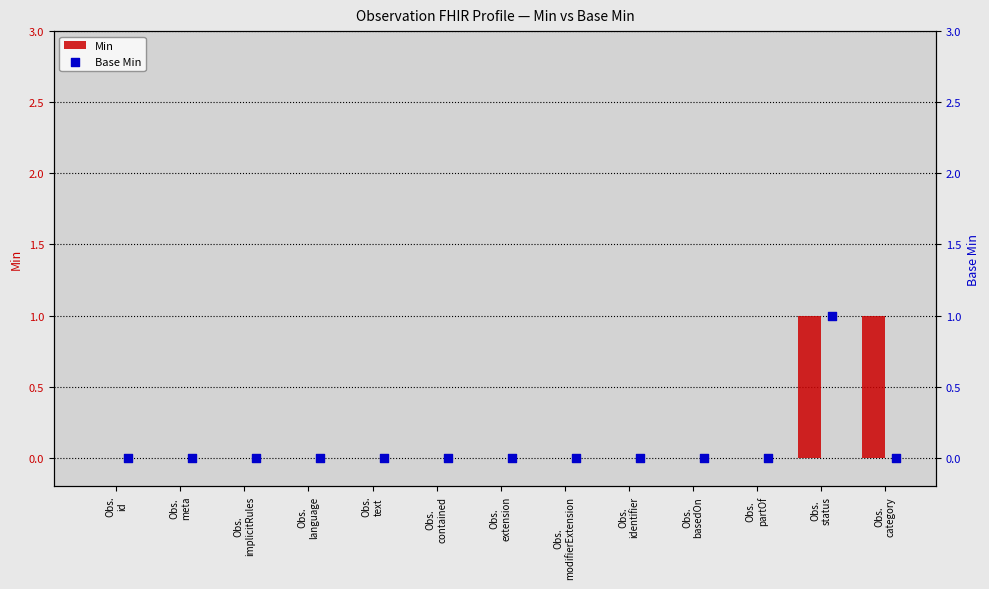

Which series contains the lowest Y value?

Min